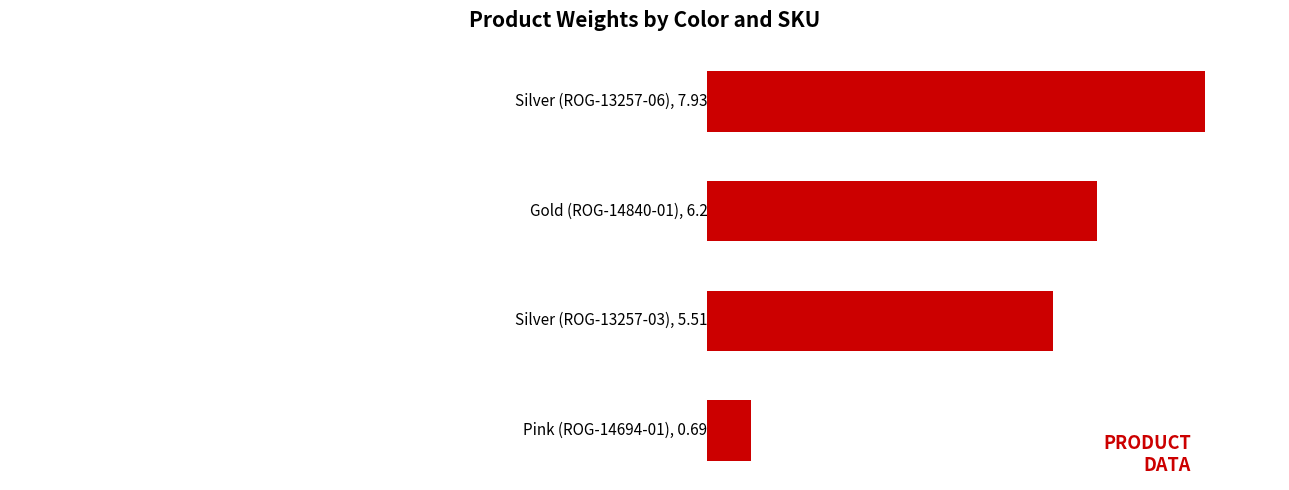

Are the bars horizontal?

Yes